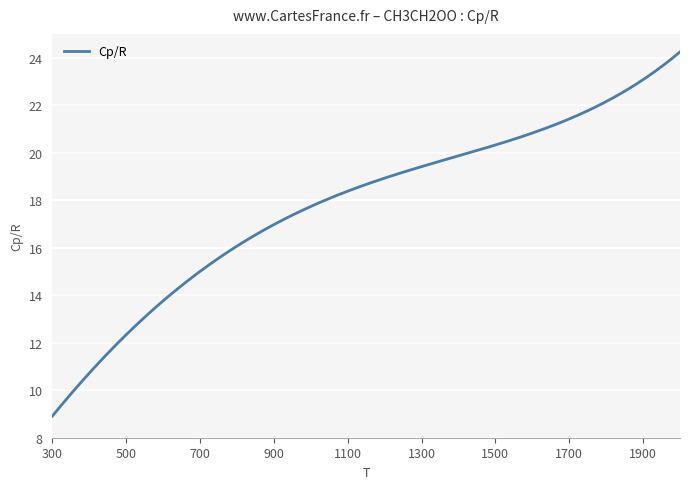

What is the difference between the maximum and minimum values?

15.3